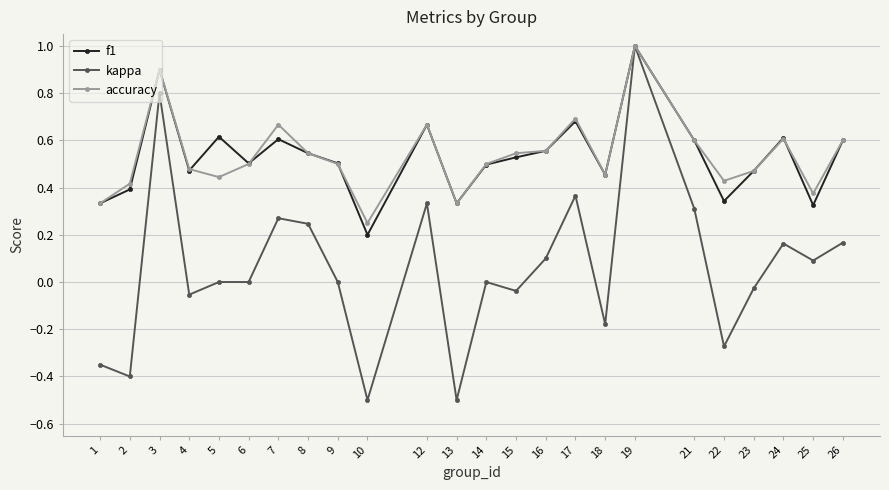

What are all the series names shown in the legend?

f1, kappa, accuracy